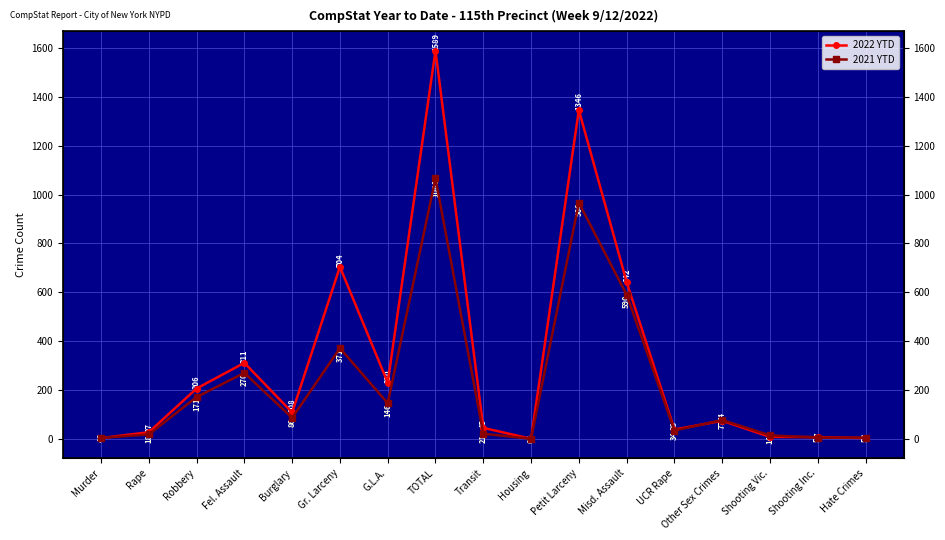

Read the 2022 YTD value at UCR Rape.

38